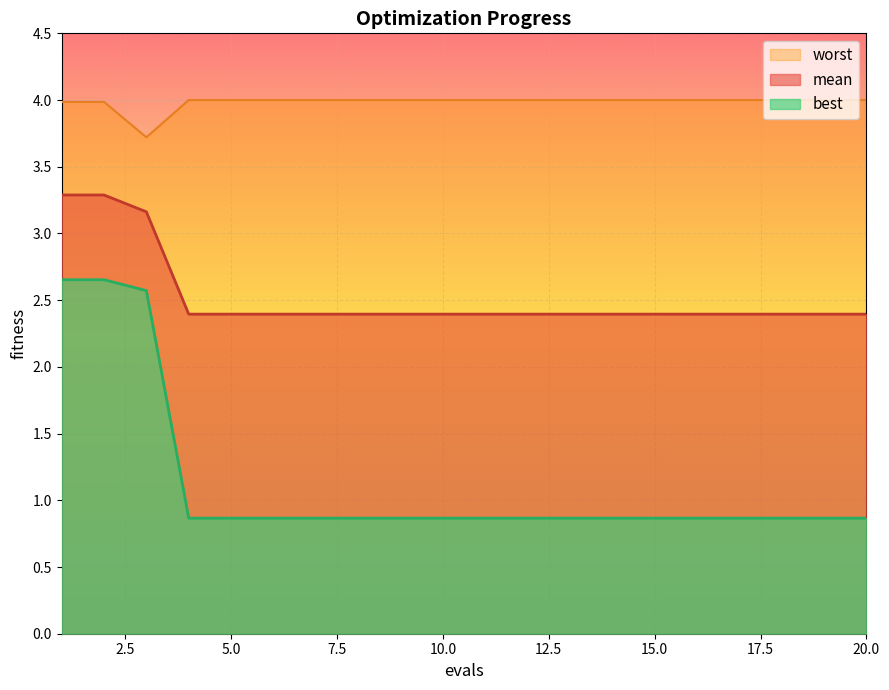

Reading right to left, transcribe all the data shown in this chart.

mean: 2.4	2.4	2.4	2.4	2.4	2.4	2.4	2.4	2.4	2.4	2.4	2.4	2.4	2.4	2.4	2.4	2.4	3.2	3.3	3.3
best: 0.9	0.9	0.9	0.9	0.9	0.9	0.9	0.9	0.9	0.9	0.9	0.9	0.9	0.9	0.9	0.9	0.9	2.6	2.7	2.7
worst: 4.0	4.0	4.0	4.0	4.0	4.0	4.0	4.0	4.0	4.0	4.0	4.0	4.0	4.0	4.0	4.0	4.0	3.7	4.0	4.0